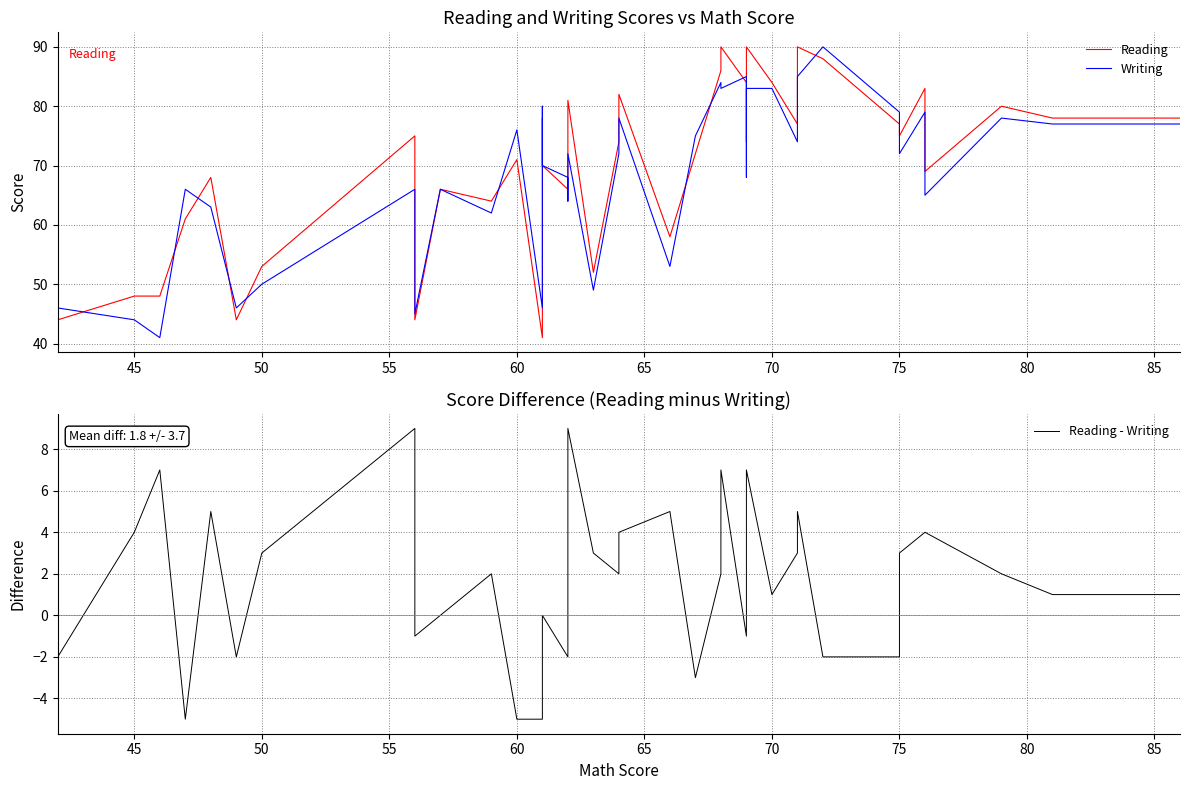

Which series has the widest spread of values?

Reading